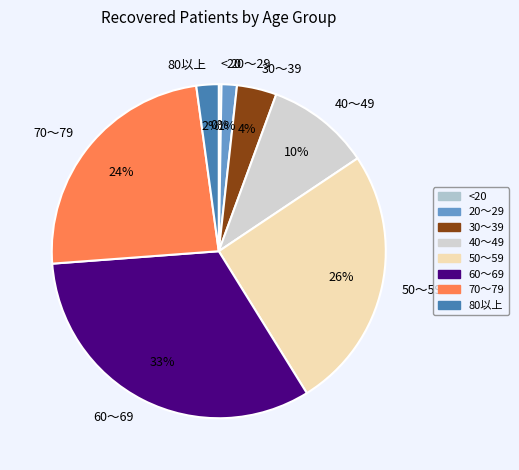

Which category has the biggest portion of the pie?

60〜69